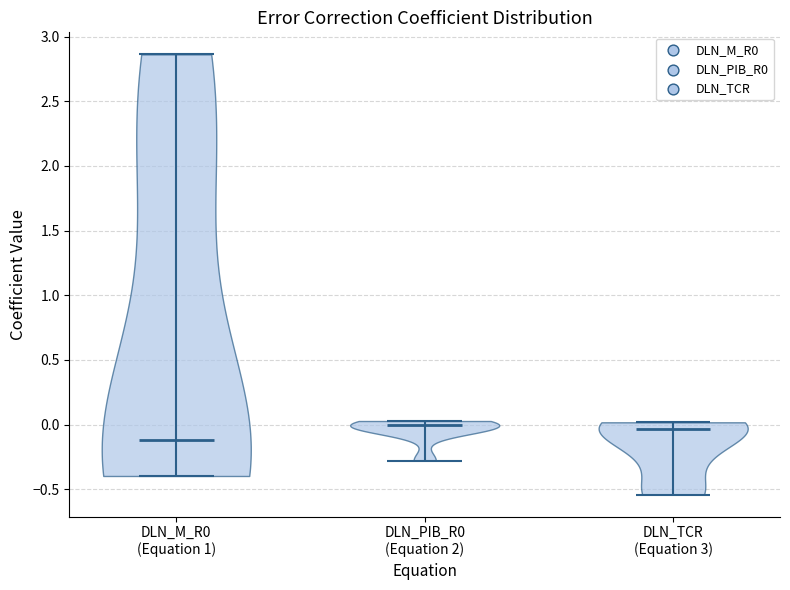

Reading left to right, read every violin against the y-axis: where its median line is, and the lowest and highest points it reaches. The values are not printed on the chart, so give them approximately, as read against the axis.

DLN_M_R0 (Equation 1): median line -0.10, lowest point -0.40, highest point 2.85
DLN_PIB_R0 (Equation 2): median line 0.00, lowest point -0.30, highest point 0.05
DLN_TCR (Equation 3): median line -0.05, lowest point -0.55, highest point 0.00